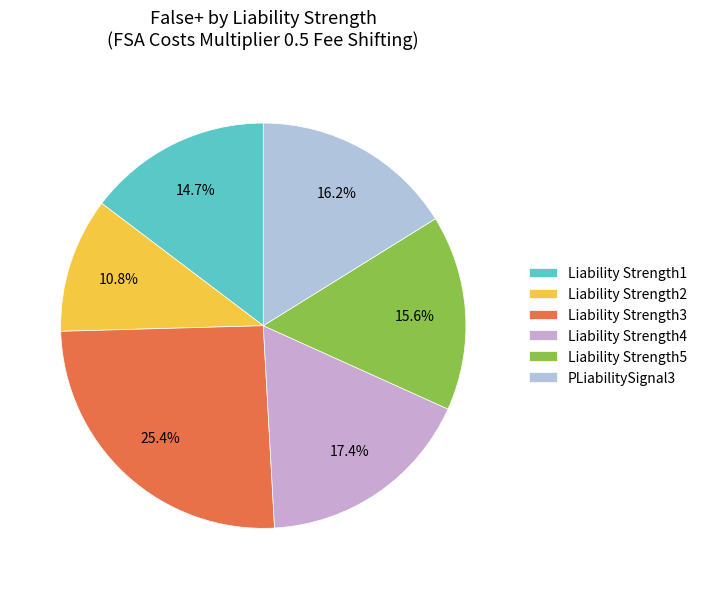

Do Liability Strength5 and Liability Strength1 together represent more than half of the pie?

No